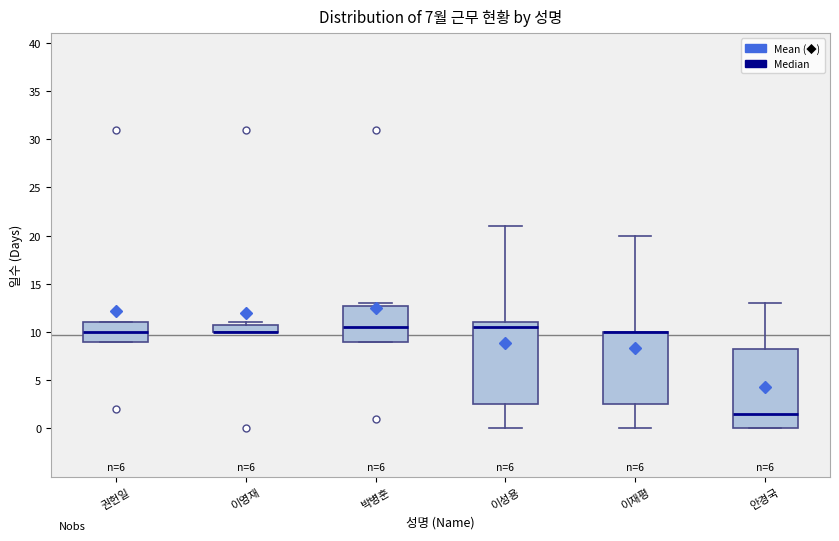

Reading left to right, read every box against the y-axis: the position of its median line, the range the box covers, and the ends of its whiskers. The values are not printed on the chart, so give them approximately, as read against the axis.

권헌일: median 10.0, box 9.0 to 11.0, whiskers 9.0 to 11.0
이영재: median 10.0 (drawn on the box's lower edge), box 10.0 to 11.0, whiskers 10.0 to 11.0 (just above the box's upper edge)
박병훈: median 10.5, box 9.0 to 13.0, whiskers 9.0 to 13.0 (just above the box's upper edge)
이성용: median 10.5, box 2.5 to 11.0, whiskers 0.0 to 21.0
이재평: median 10.0 (drawn on the box's upper edge), box 2.5 to 10.0, whiskers 0.0 to 20.0
안경국: median 1.5, box 0.0 to 8.5, whiskers 0.0 to 13.0